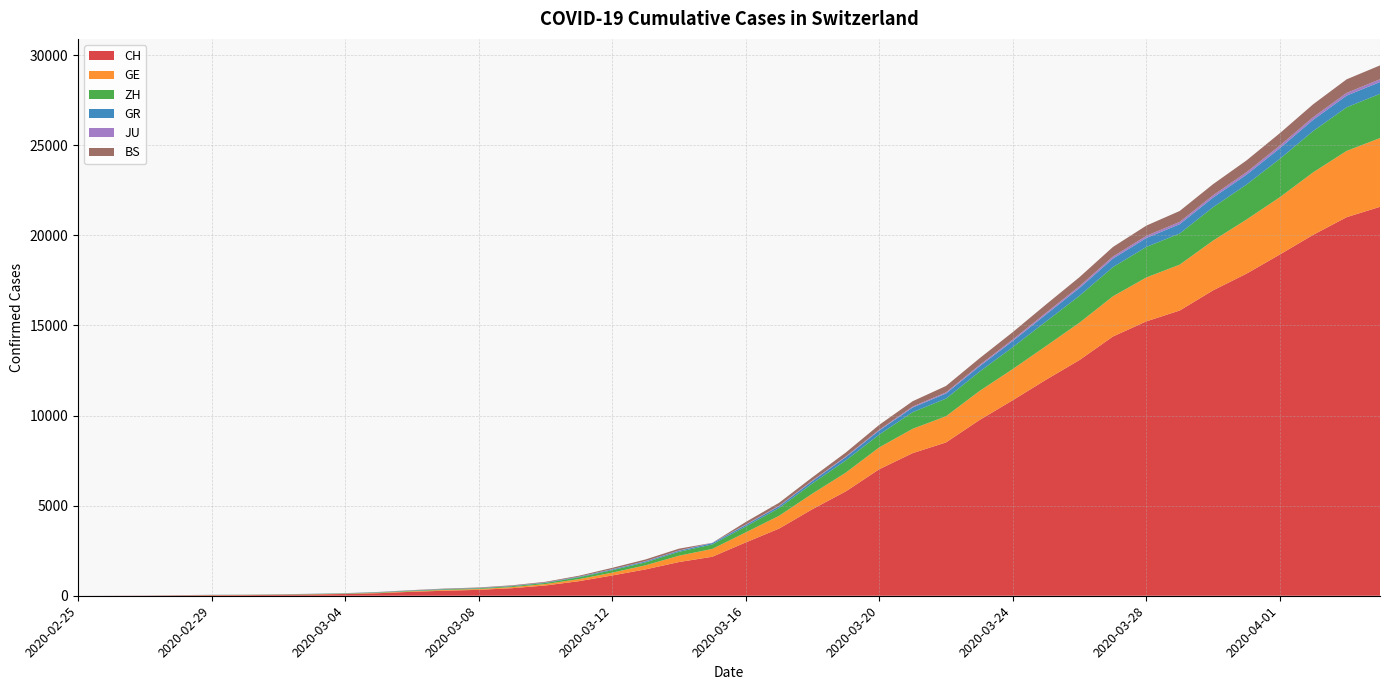

Reading left to right, transcribe all the data shown in this chart.

CH: 0	4	8	20	30	36	50	69	97	142	219	280	327	419	570	807	1125	1463	1870	2165	2959	3727	4807	5794	7022	7915	8509	9749	10853	11994	13085	14388	15229	15831	16951	17876	18940	20034	21011	21587
GE: 0	1	1	5	9	10	11	14	16	20	30	43	45	60	80	114	155	227	351	435	556	710	863	1041	1212	1350	1453	1611	1729	1870	2073	2231	2436	2547	2761	3003	3180	3469	3678	3816
ZH: 0	0	2	2	6	7	10	13	15	23	29	34	40	49	62	101	140	163	218	250	326	429	568	679	711	922	981	1070	1216	1362	1494	1621	1695	1727	1853	1941	2130	2294	2422	2455
GR: 0	2	2	6	6	6	9	9	12	14	16	17	18	18	22	31	43	53	56	71	84	101	128	182	226	258	284	300	343	393	433	474	495	519	535	547	592	622	649	657
JU: 0	0	1	1	1	1	1	2	2	4	4	5	5	7	7	7	12	17	18	19	25	29	32	36	44	54	61	69	82	92	100	114	119	127	128	140	145	149	149	154
BS: 0	0	1	1	1	1	1	3	3	8	15	21	24	28	33	49	73	92	100	0	143	164	181	220	270	297	356	374	410	462	501	530	569	605	617	653	687	714	754	767